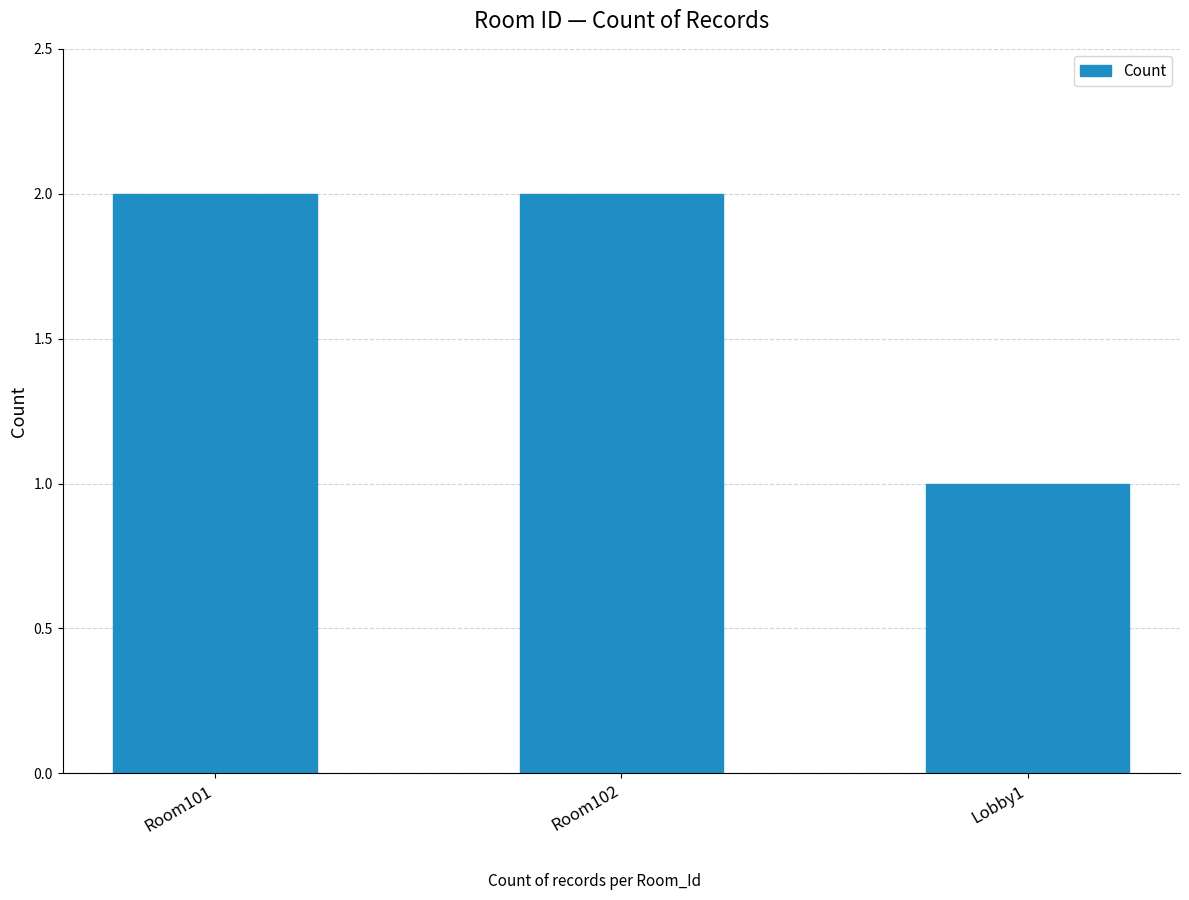

What position from the right is Room102?

2